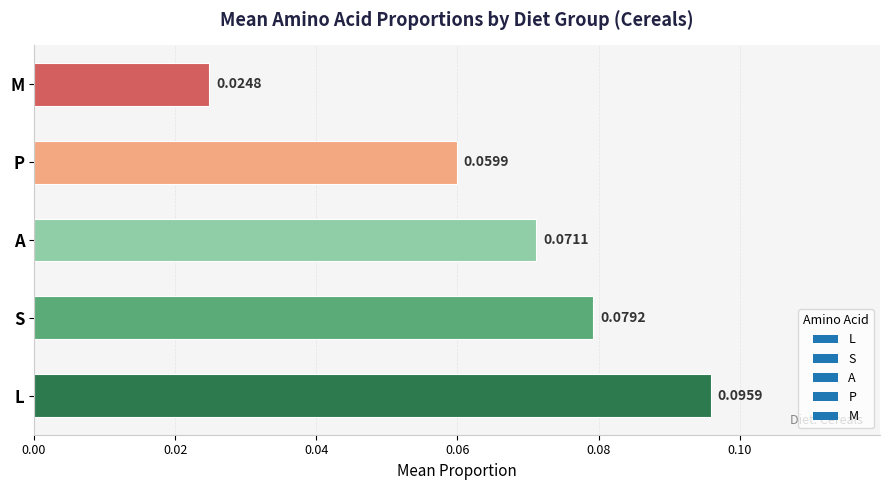

At which label is the value closest to 0?

M